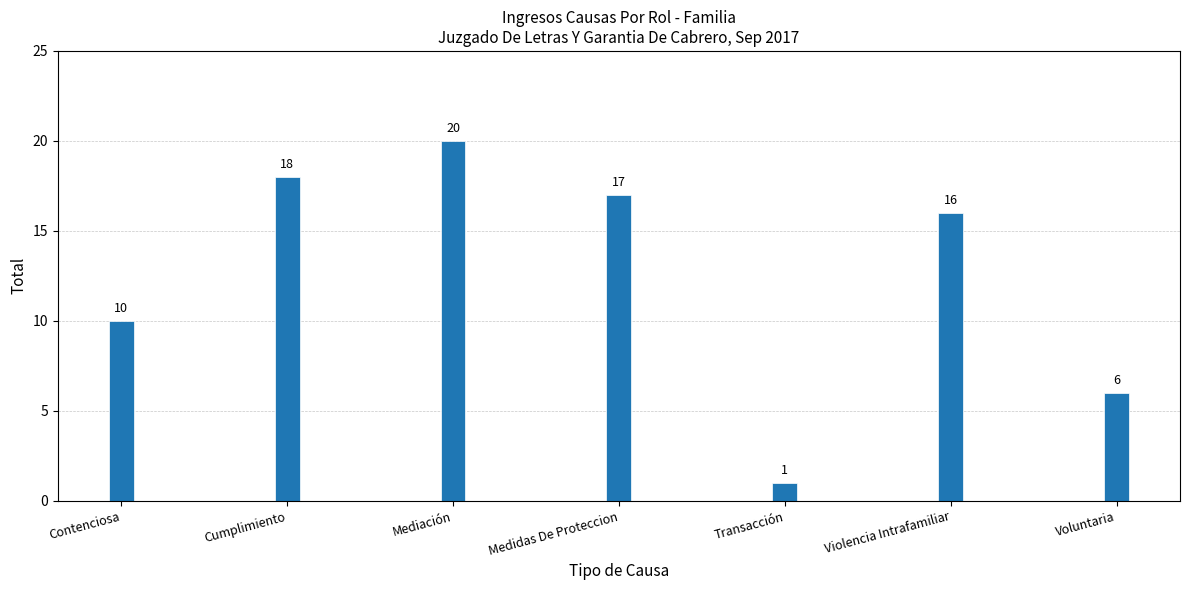

True or false: the data shows 6 at Voluntaria.

True